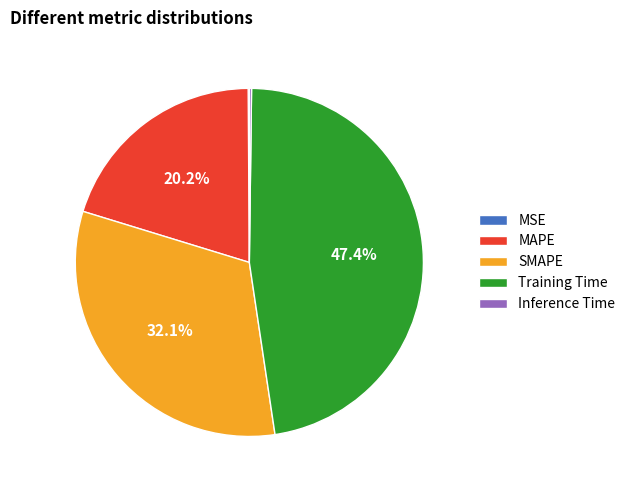

To the nearest percent, what portion does Training Time represent?

47%